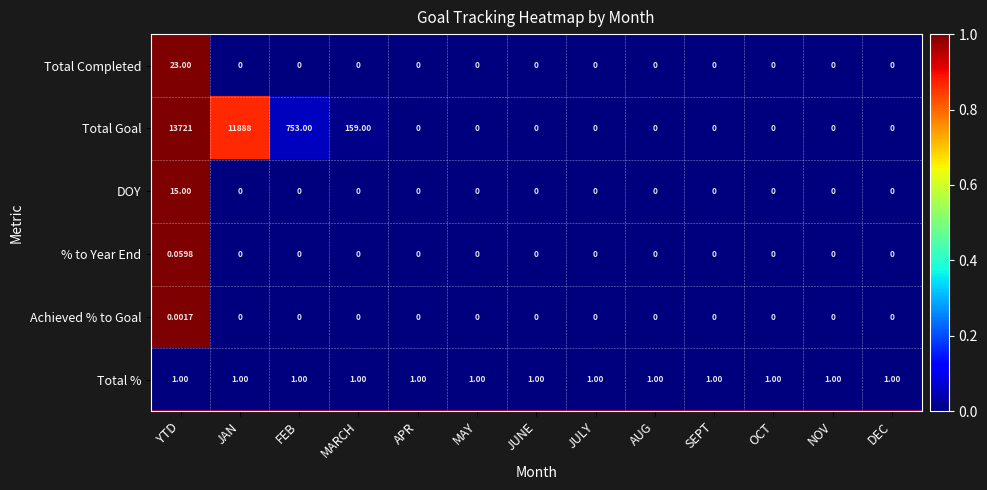

Is the value of Total % at YTD greater than the value of Total Goal at APR?

Yes